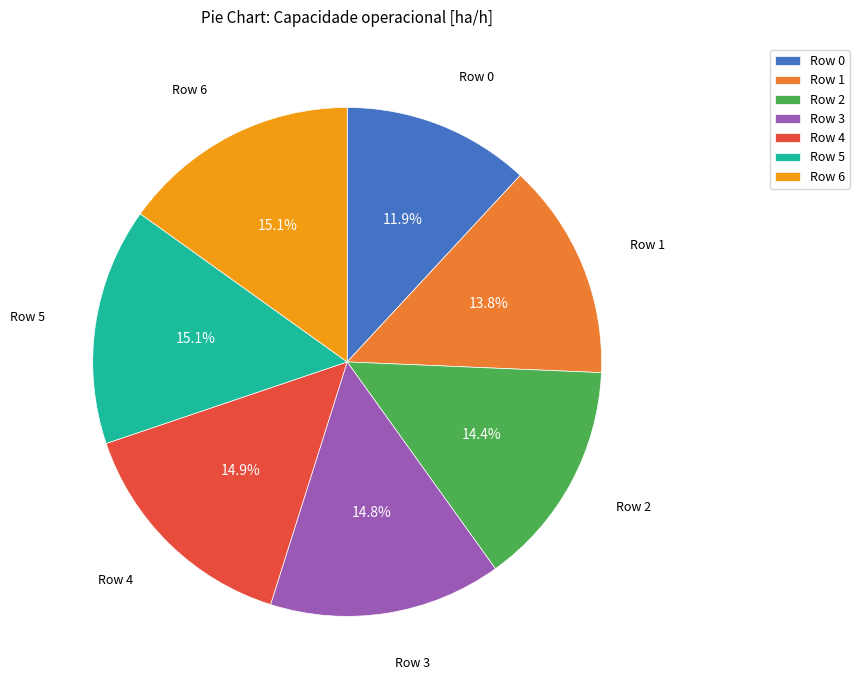

Is there a majority slice in this chart?

No